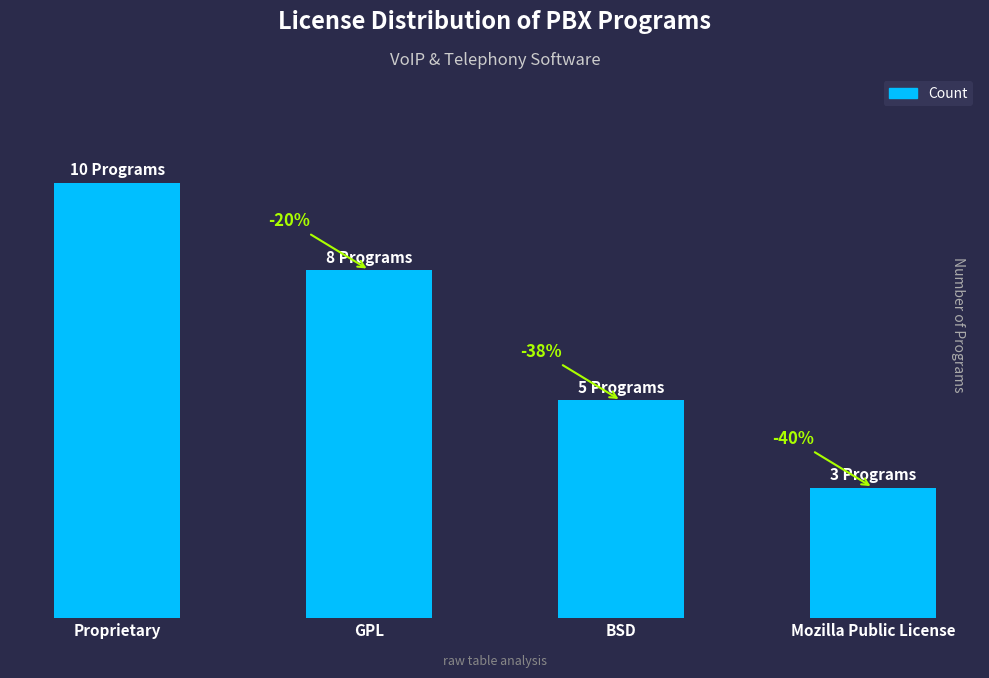

Reading left to right, extract all data points from this chart.

Proprietary=10	GPL=8	BSD=5	Mozilla Public License=3